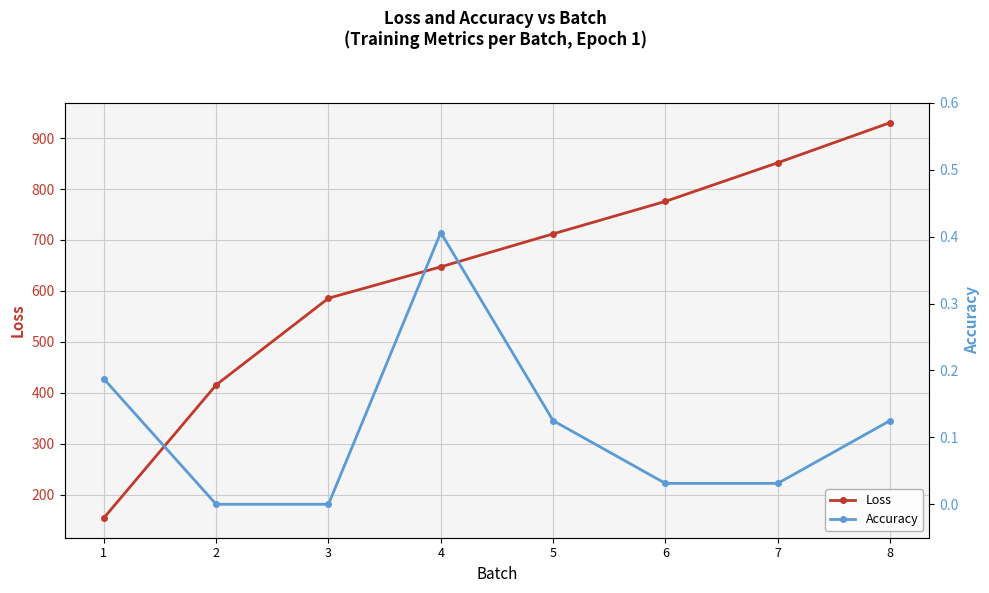

True or false: Loss and Accuracy intersect in this chart.

False